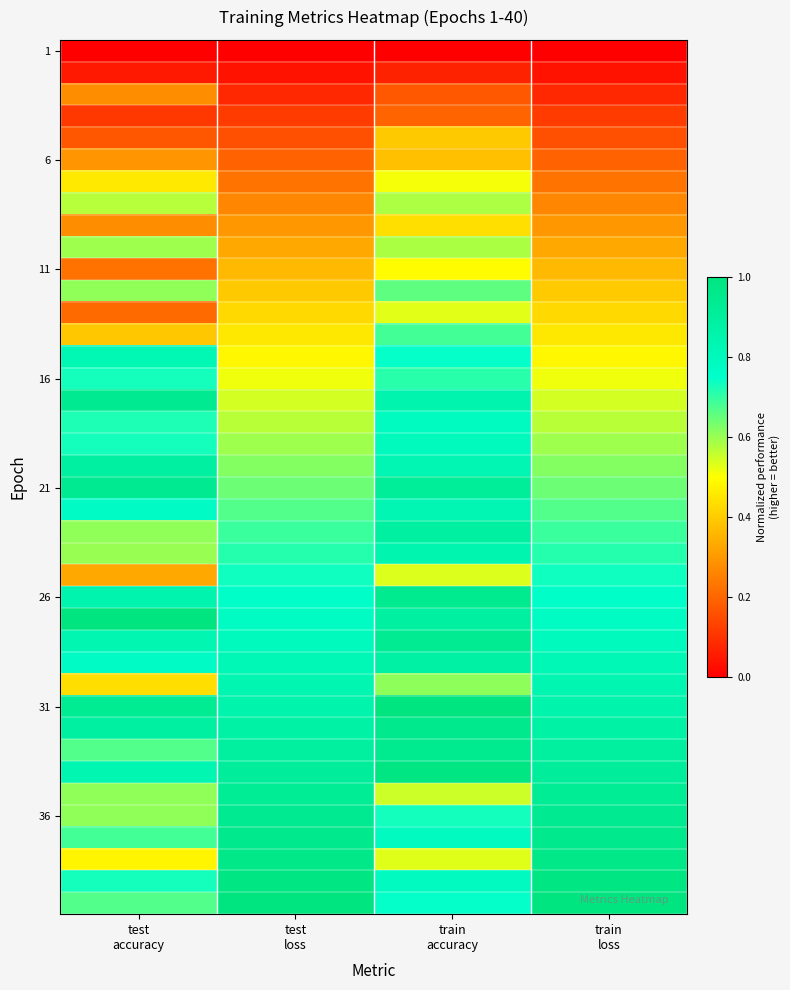

What is the difference between the highest and lowest values at test
accuracy?

1.0